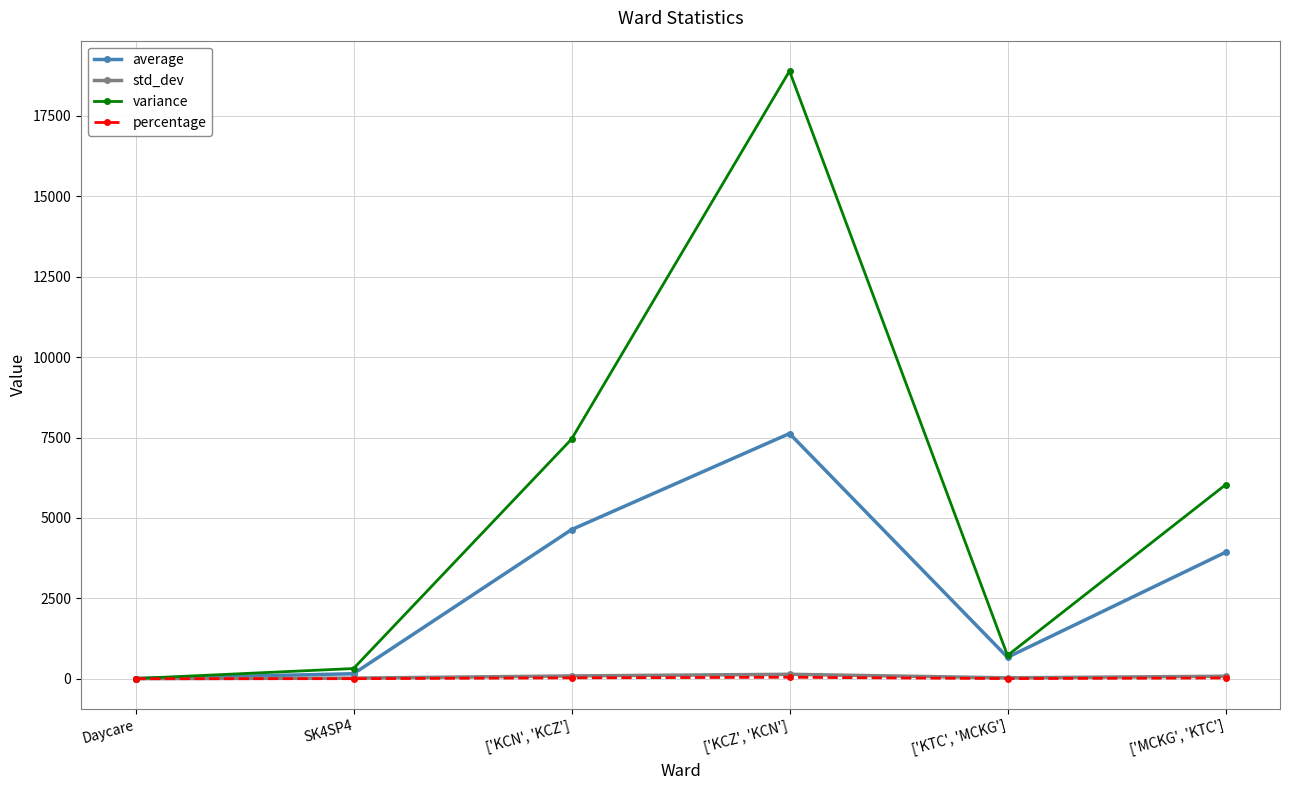

True or false: percentage and std_dev intersect in this chart.

False